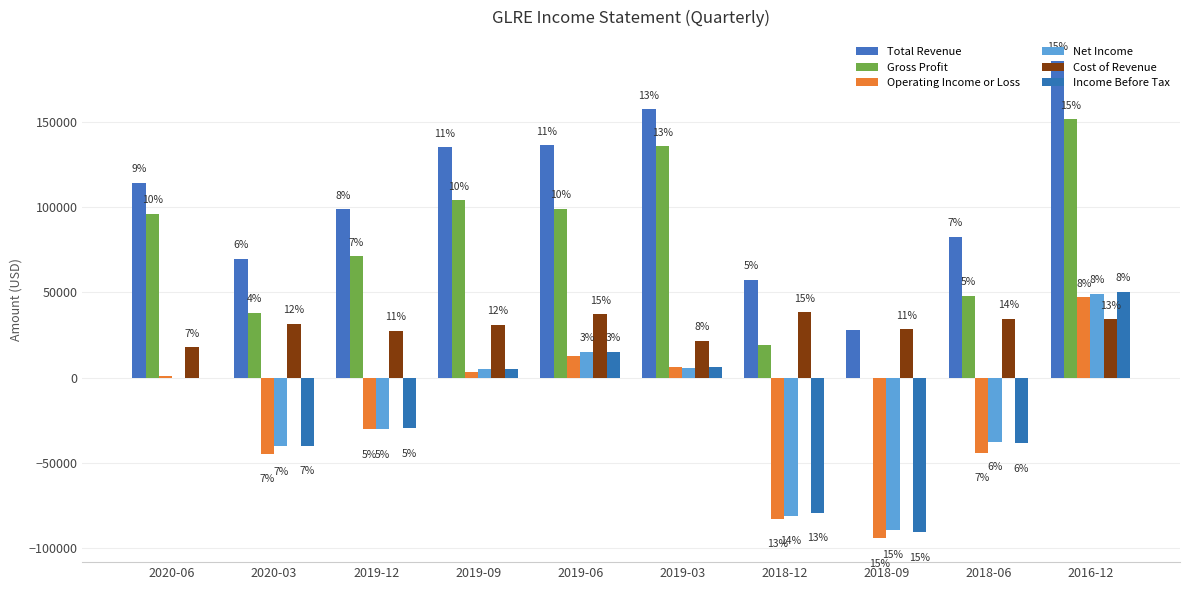

Are the bars grouped side by side (vs. stacked)?

Yes